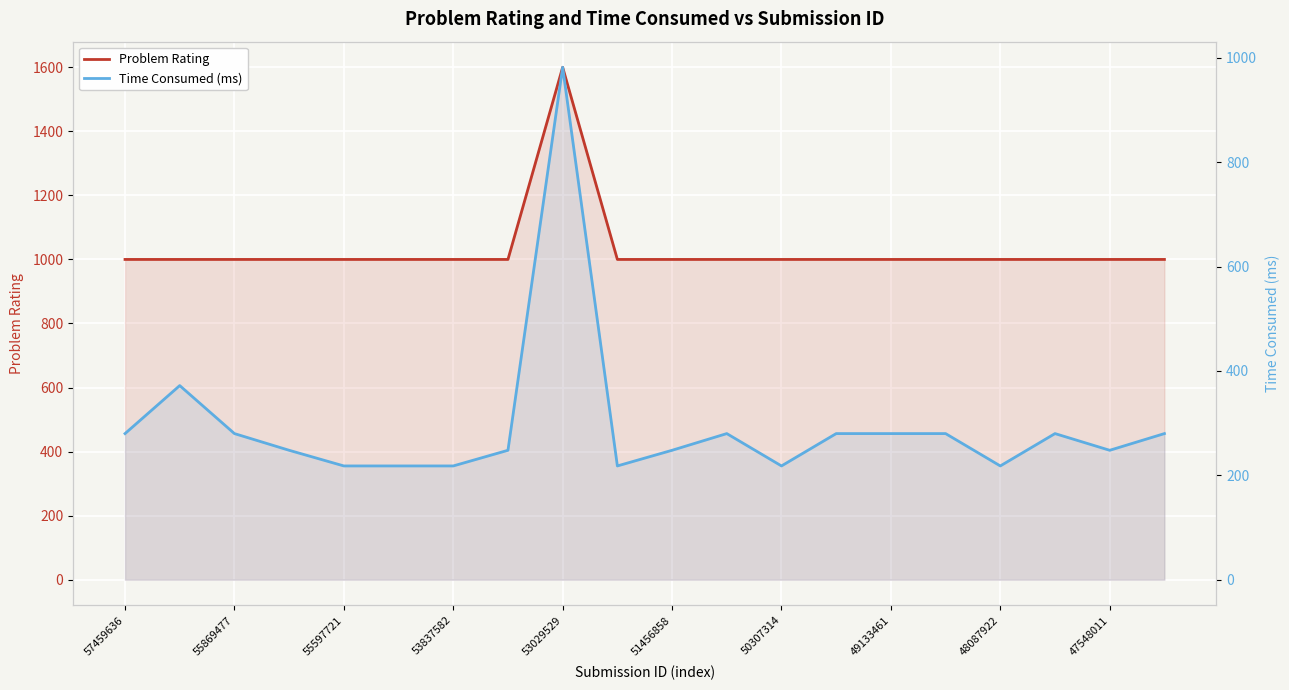

True or false: Problem Rating and Time Consumed (ms) intersect in this chart.

False